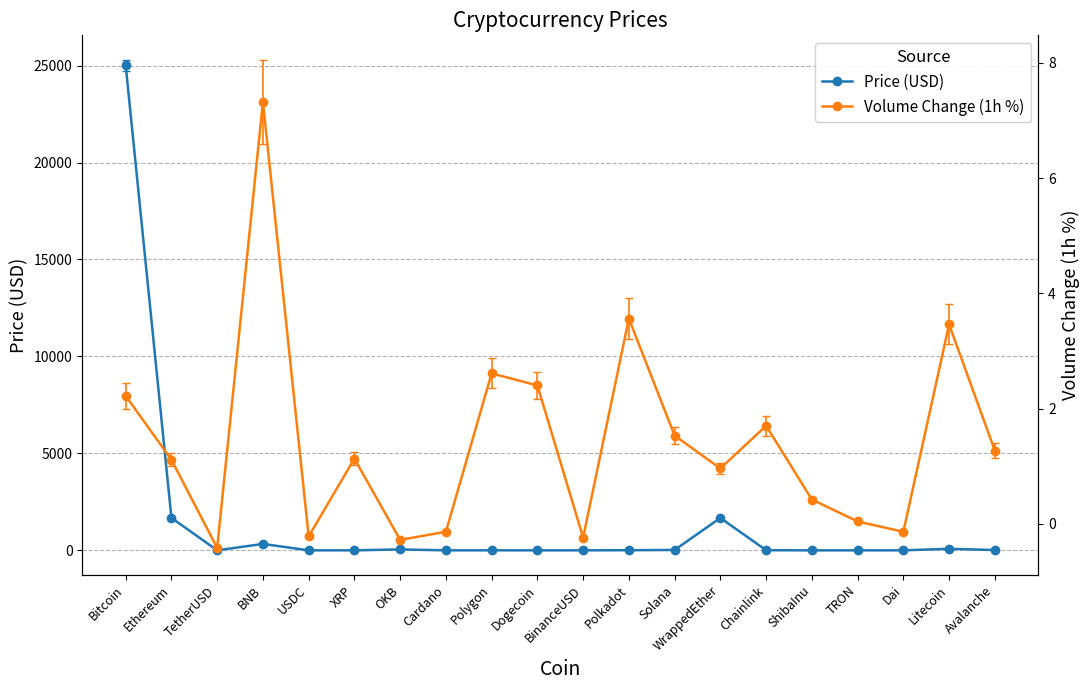

Does the chart display data point markers on the line(s)?

Yes